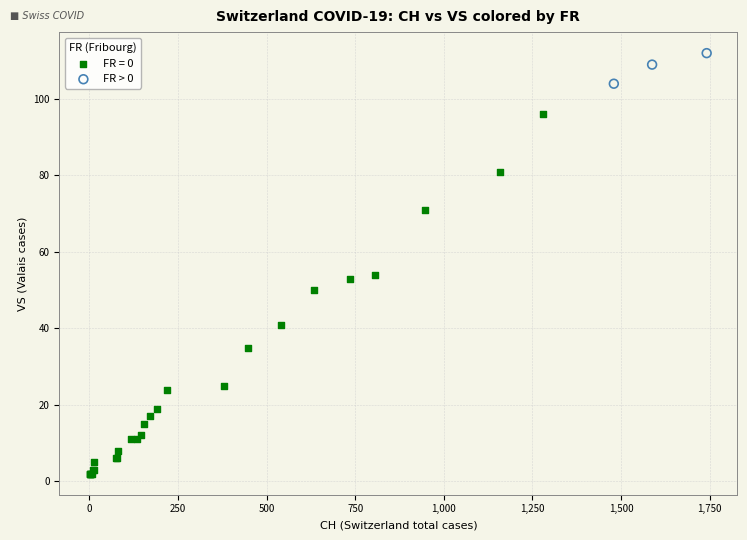

Which series has the largest Y range (max minus min)?

FR = 0